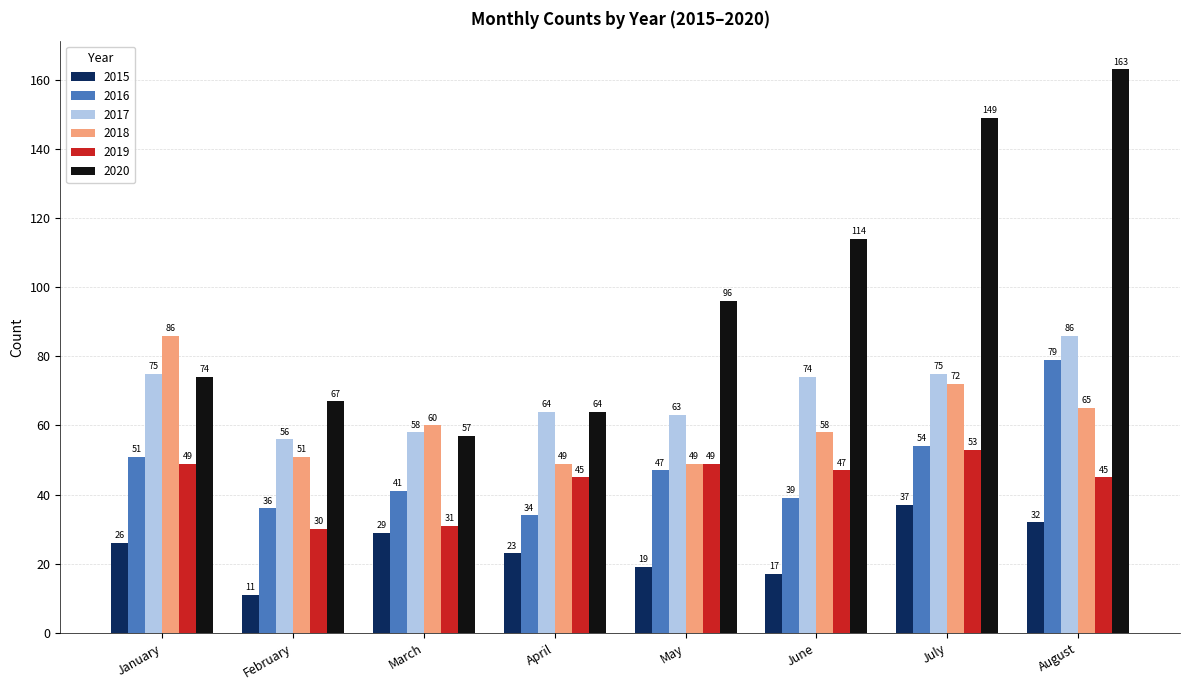

What is the total value across all series at July?

440